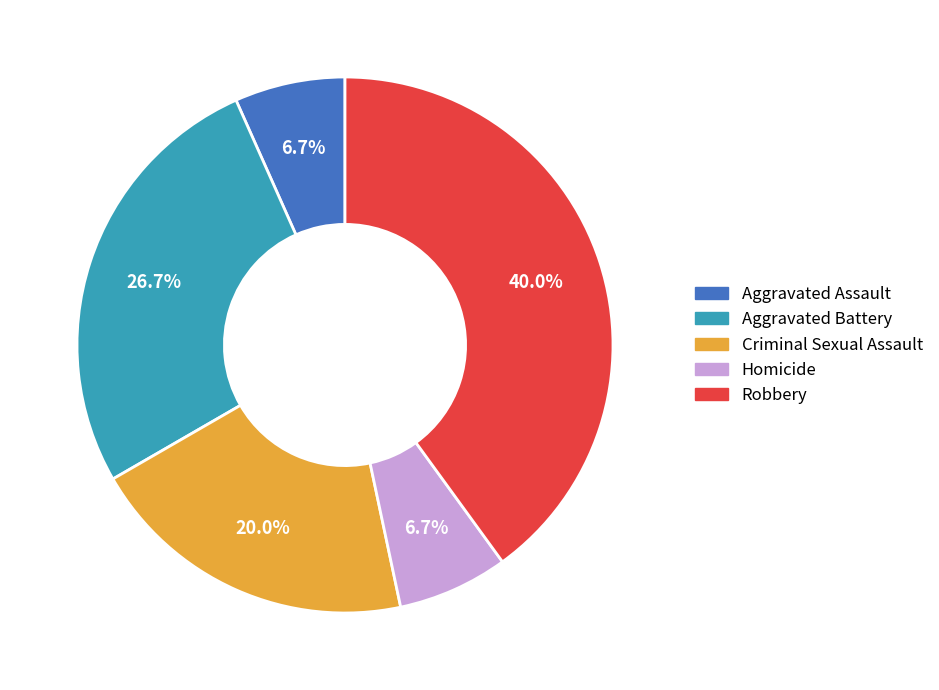

To the nearest percent, what portion does Robbery represent?

40%